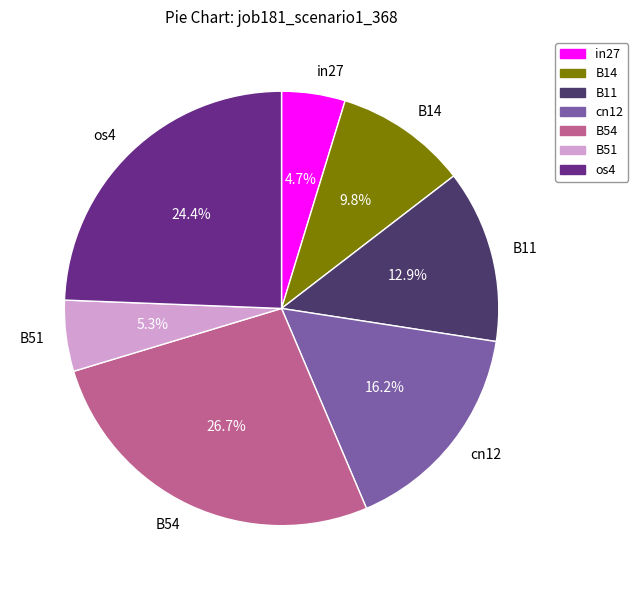

Which slice is the largest?

B54